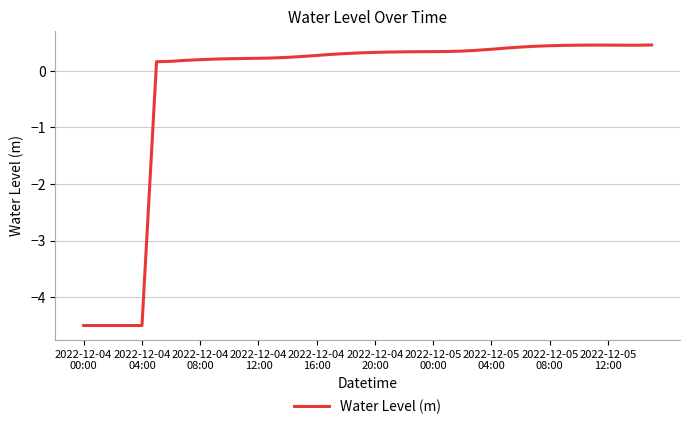

What is the greatest value displayed?

0.5